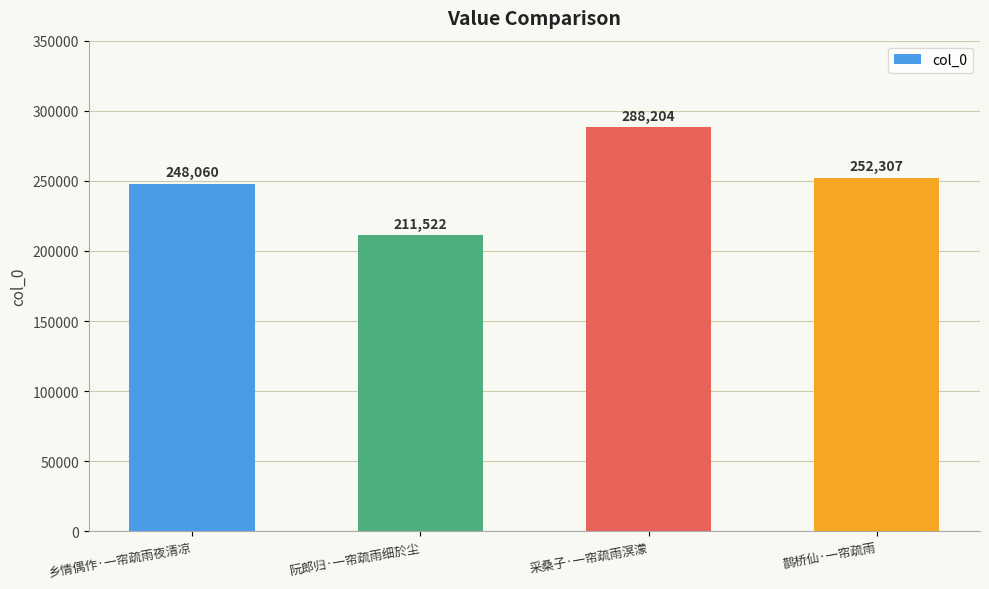

At which category does the chart reach its peak across all series?

采桑子·一帘疏雨溟濛